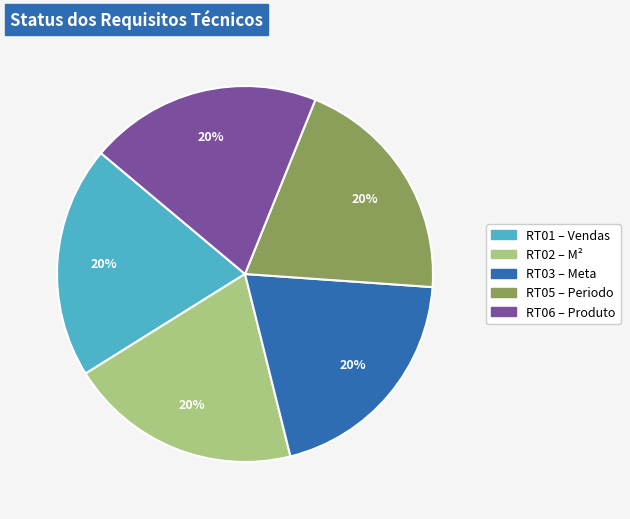

To the nearest percent, what is the average slice percentage?

20%